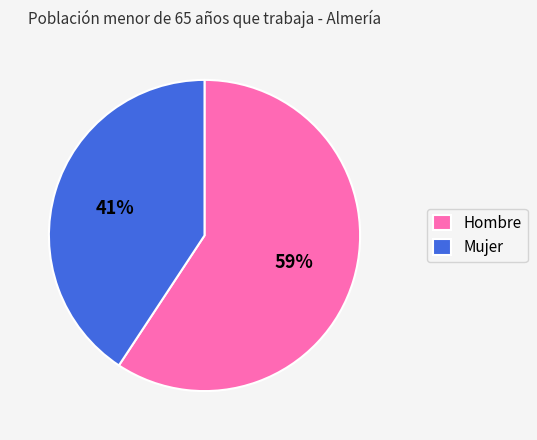

What is the majority slice?

Hombre